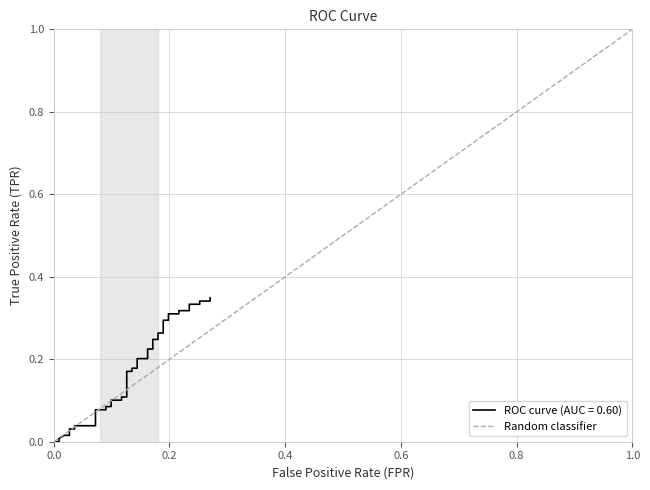

The value of Random classifier at 1.0 is 1.0. True or false?

True